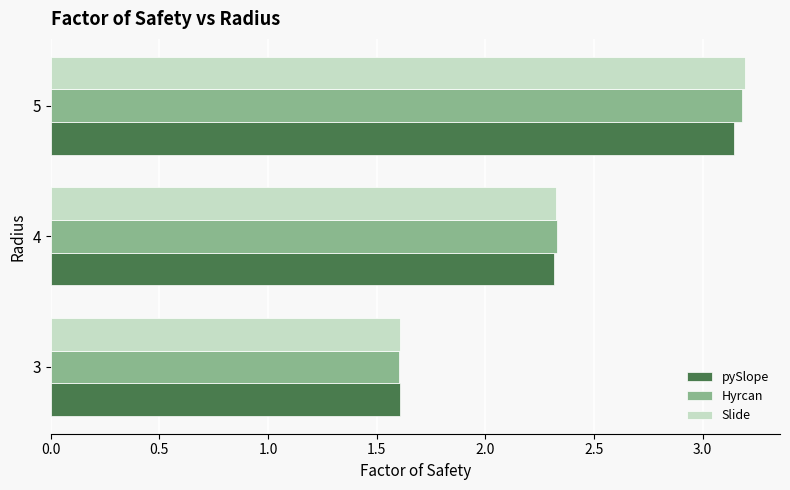

The value of Slide at 4 is 0.6. True or false?

False